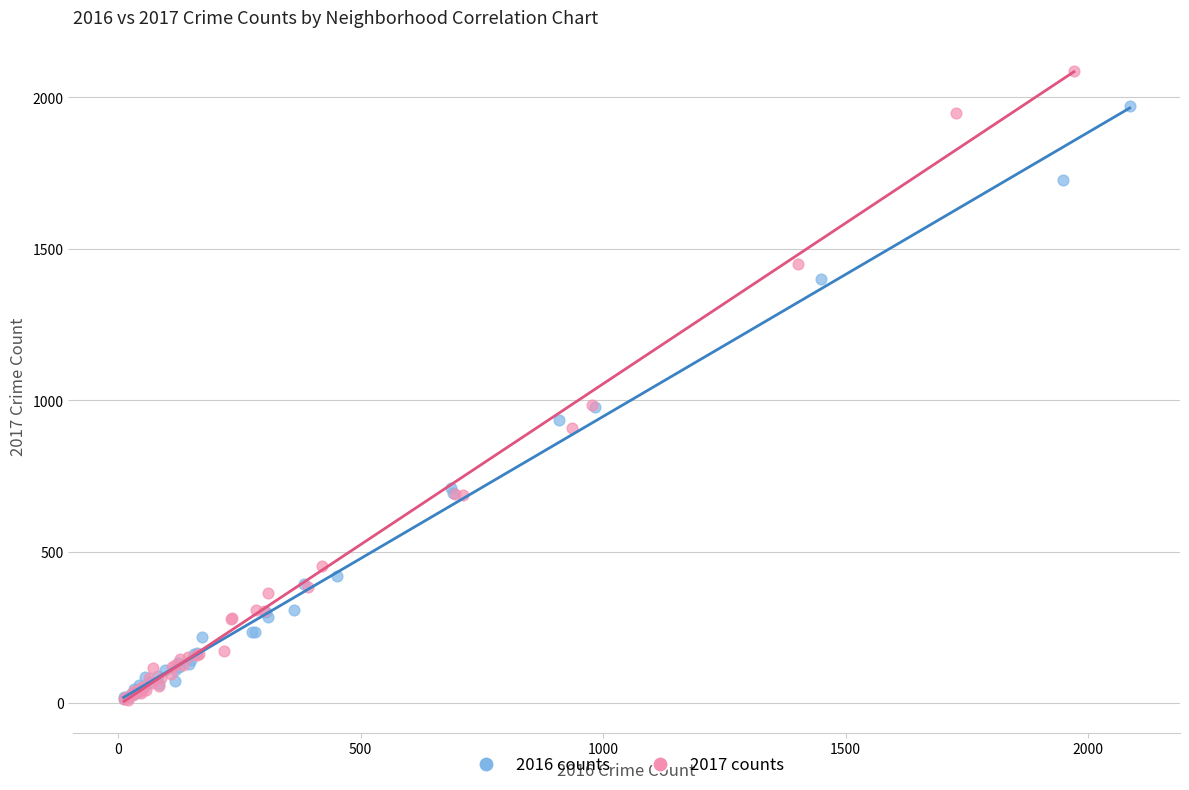

Which series reaches the maximum Y coordinate?

2017 counts